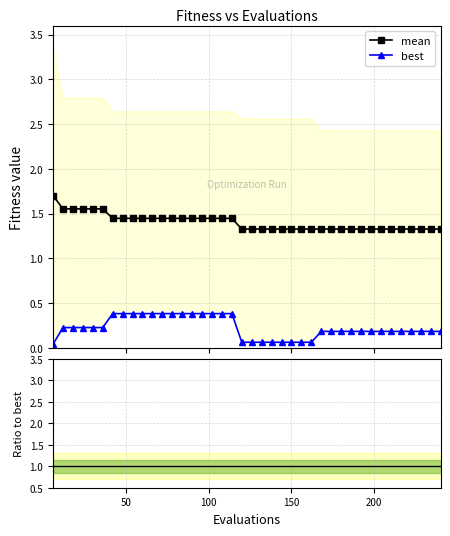

Count the mean values in the range 1 to 2.

40